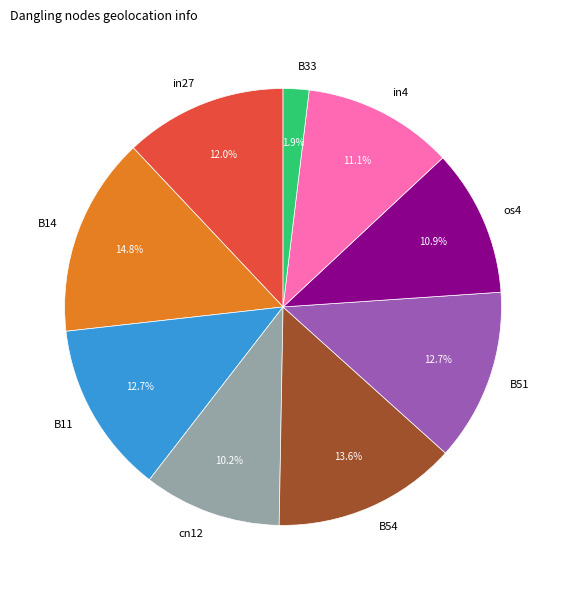

What is the largest slice in the pie chart?

B14